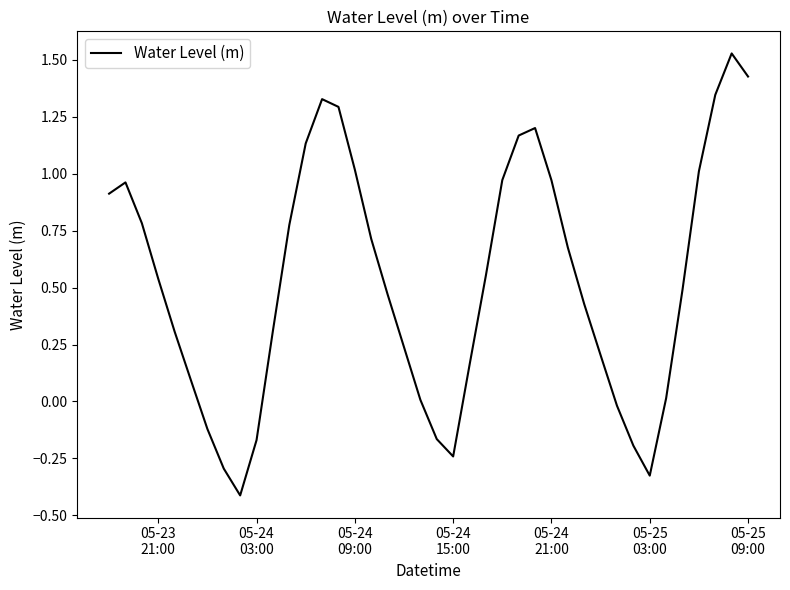

What is the minimum value shown in the chart?

-0.4